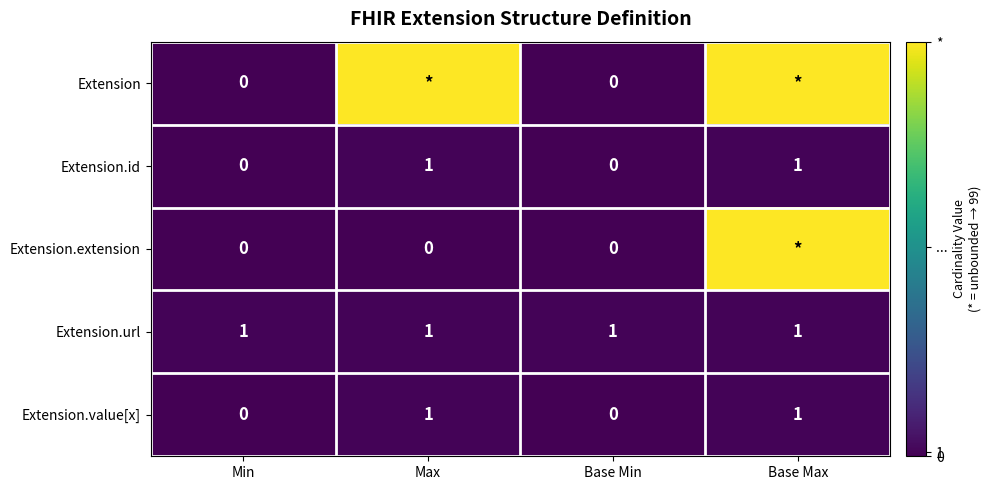

The Extension.url series shows 1 at Base Min. True or false?

True